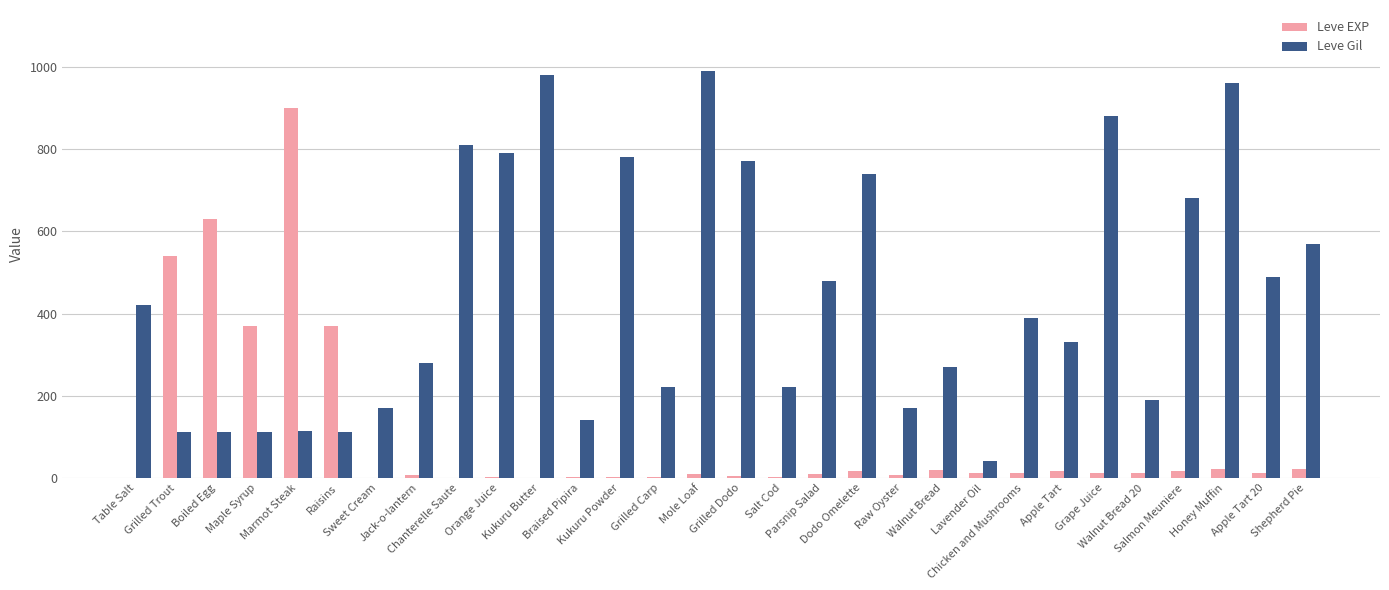

Which series has the largest total across all categories?

Leve Gil